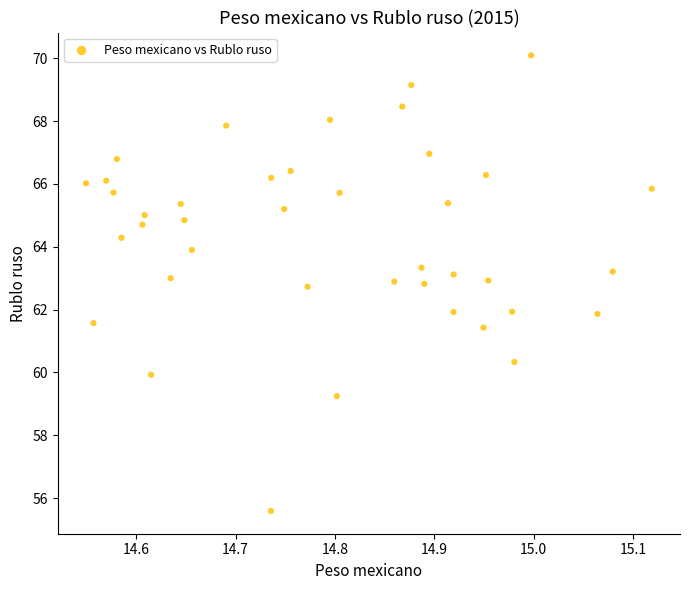

What is the range of Y values (max minus min)?

14.5